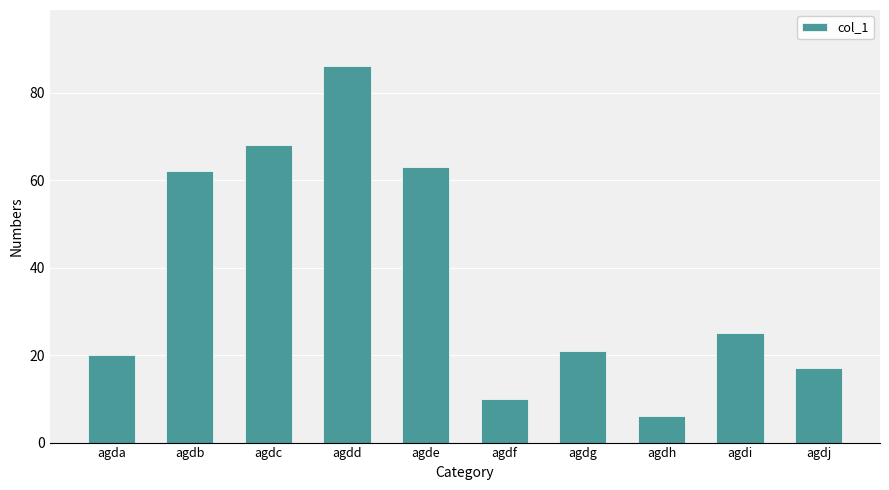

Read the value at agdg.

21